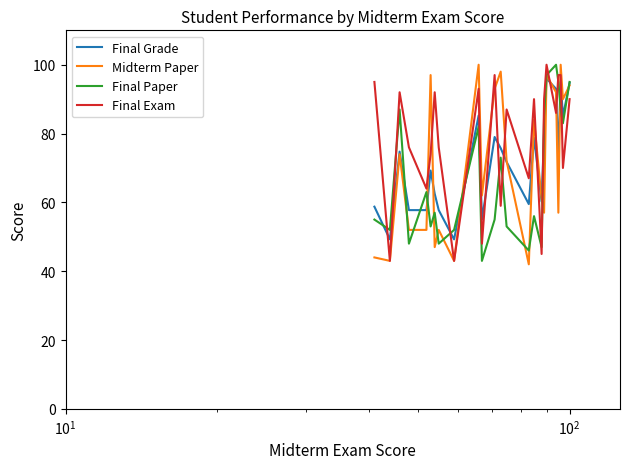

Which series has the largest total across all categories?

Final Exam